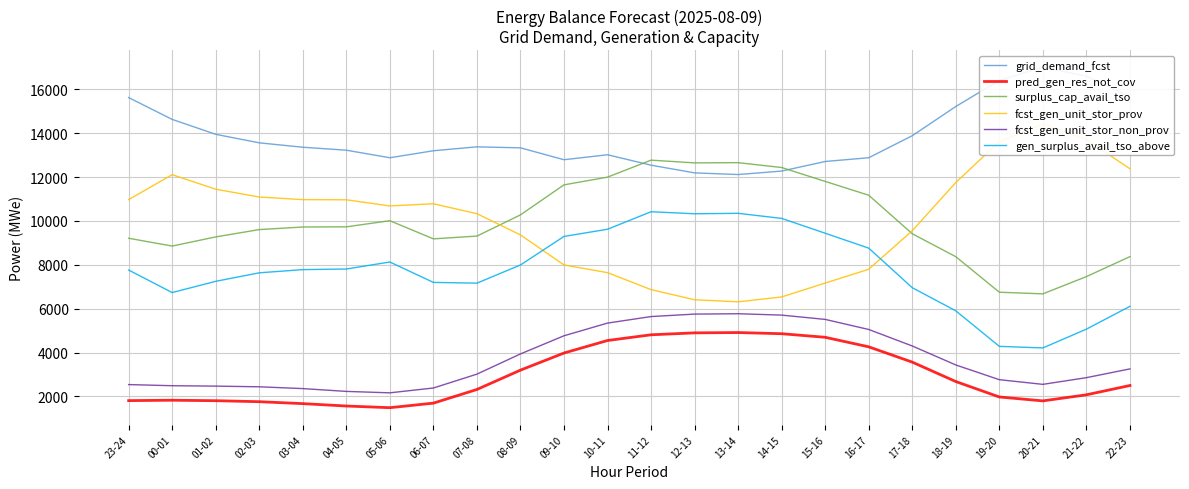

Reading right to left, list all the values displayed in this chart.

grid_demand_fcst: 22-23=15660	21-22=16597	20-21=17006	19-20=16405	18-19=15214	17-18=13883	16-17=12879	15-16=12708	14-15=12271	13-14=12113	12-13=12189	11-12=12539	10-11=13015	09-10=12788	08-09=13330	07-08=13376	06-07=13197	05-06=12878	04-05=13222	03-04=13358	02-03=13558	01-02=13946	00-01=14626	23-24=15620
pred_gen_res_not_cov: 22-23=2499	21-22=2075	20-21=1798	19-20=1976	18-19=2679	17-18=3564	16-17=4261	15-16=4696	14-15=4859	13-14=4912	12-13=4898	11-12=4810	10-11=4550	09-10=3979	08-09=3199	07-08=2318	06-07=1695	05-06=1488	04-05=1564	03-04=1673	02-03=1761	01-02=1806	00-01=1828	23-24=1810
surplus_cap_avail_tso: 22-23=8372	21-22=7462	20-21=6676	19-20=6750	18-19=8369	17-18=9414	16-17=11170	15-16=11800	14-15=12433	13-14=12654	12-13=12645	11-12=12769	10-11=11995	09-10=11643	08-09=10275	07-08=9308	06-07=9182	05-06=10009	04-05=9730	03-04=9722	02-03=9604	01-02=9271	00-01=8854	23-24=9209
fcst_gen_unit_stor_prov: 22-23=12375	21-22=13711	20-21=14425	19-20=13612	18-19=11749	17-18=9552	16-17=7797	15-16=7167	14-15=6534	13-14=6313	12-13=6406	11-12=6868	10-11=7642	09-10=7993	08-09=9362	07-08=10329	06-07=10781	05-06=10683	04-05=10962	03-04=10970	02-03=11088	01-02=11445	00-01=12107	23-24=10971
fcst_gen_unit_stor_non_prov: 22-23=3256	21-22=2856	20-21=2551	19-20=2764	18-19=3435	17-18=4300	16-17=5052	15-16=5511	14-15=5707	13-14=5770	12-13=5753	11-12=5641	10-11=5343	09-10=4765	08-09=3938	07-08=3017	06-07=2385	05-06=2165	04-05=2230	03-04=2358	02-03=2440	01-02=2471	00-01=2489	23-24=2541
gen_surplus_avail_tso_above: 22-23=6108	21-22=5067	20-21=4211	19-20=4283	18-19=5902	17-18=6956	16-17=8759	15-16=9438	14-15=10114	13-14=10346	12-13=10325	11-12=10418	10-11=9620	09-10=9292	08-09=7992	07-08=7163	06-07=7198	05-06=8127	04-05=7807	03-04=7780	02-03=7634	01-02=7247	00-01=6735	23-24=7761